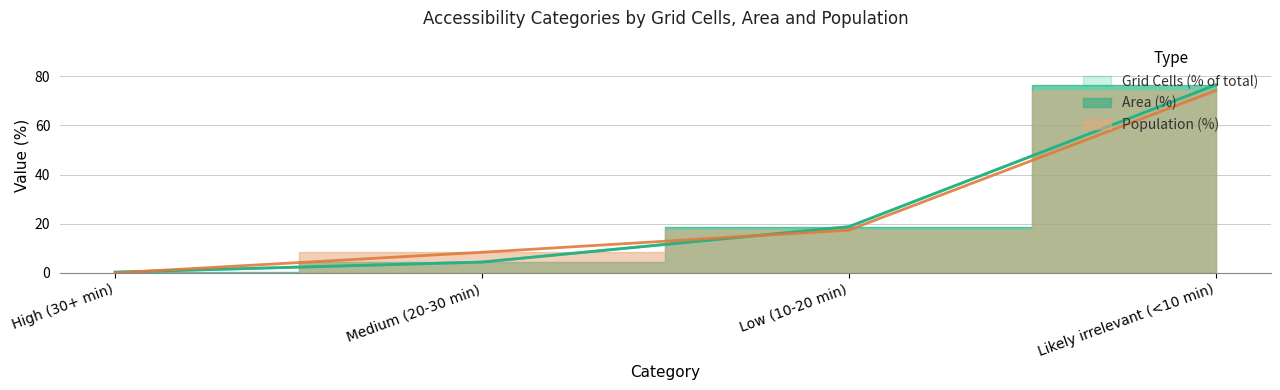

Rank the categories by Grid Cells value from highest to lowest.

Likely irrelevant (<10 min), Low (10-20 min), Medium (20-30 min), High (30+ min)